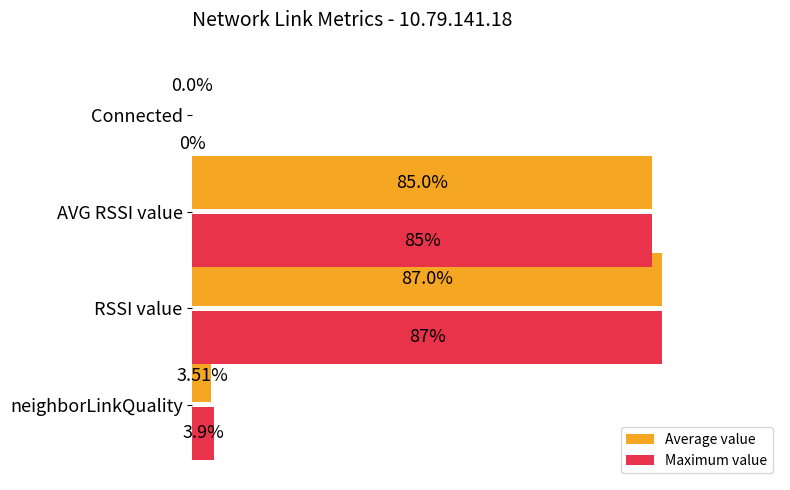

Which series has the largest total across all categories?

Maximum value